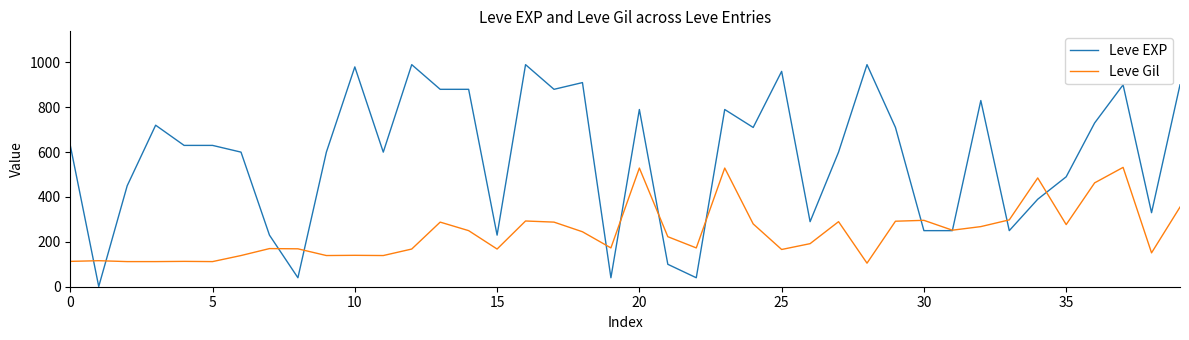

True or false: Leve EXP and Leve Gil intersect in this chart.

True